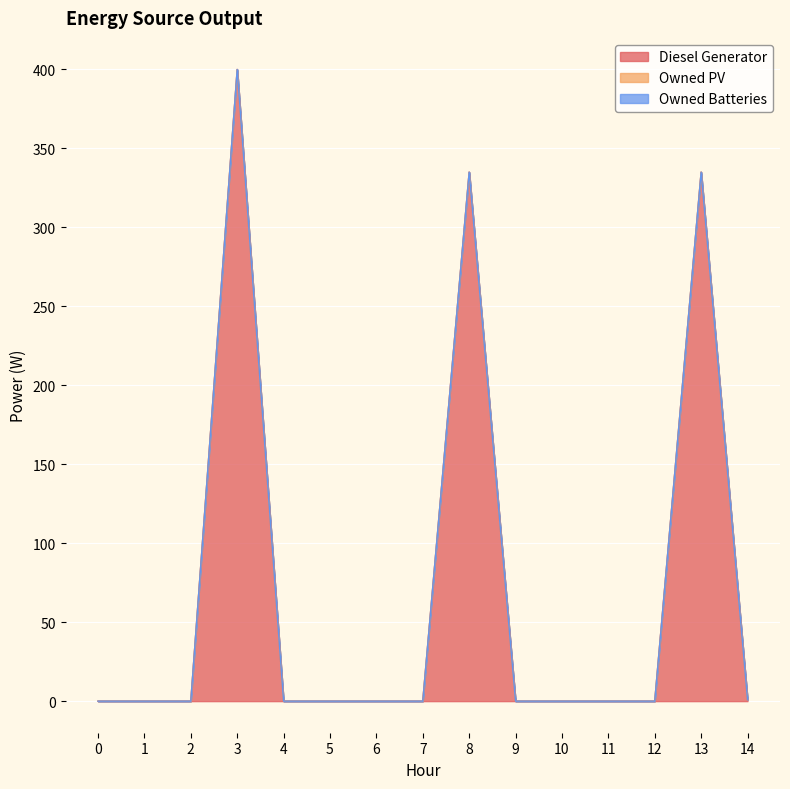

True or false: Owned PV and Owned Batteries cross at least once.

False